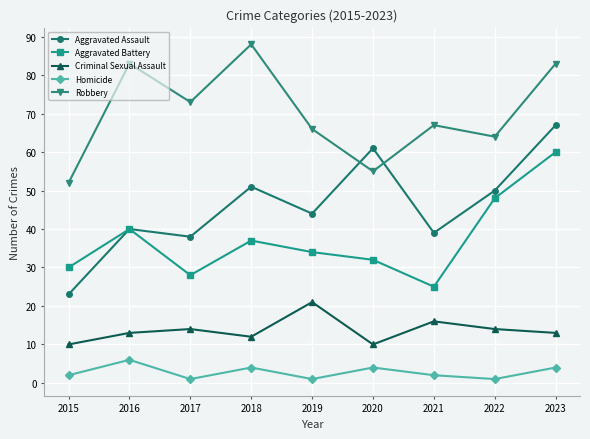

Reading left to right, list all the values displayed in this chart.

Aggravated Assault: 2015=23	2016=40	2017=38	2018=51	2019=44	2020=61	2021=39	2022=50	2023=67
Aggravated Battery: 2015=30	2016=40	2017=28	2018=37	2019=34	2020=32	2021=25	2022=48	2023=60
Criminal Sexual Assault: 2015=10	2016=13	2017=14	2018=12	2019=21	2020=10	2021=16	2022=14	2023=13
Homicide: 2015=2	2016=6	2017=1	2018=4	2019=1	2020=4	2021=2	2022=1	2023=4
Robbery: 2015=52	2016=83	2017=73	2018=88	2019=66	2020=55	2021=67	2022=64	2023=83